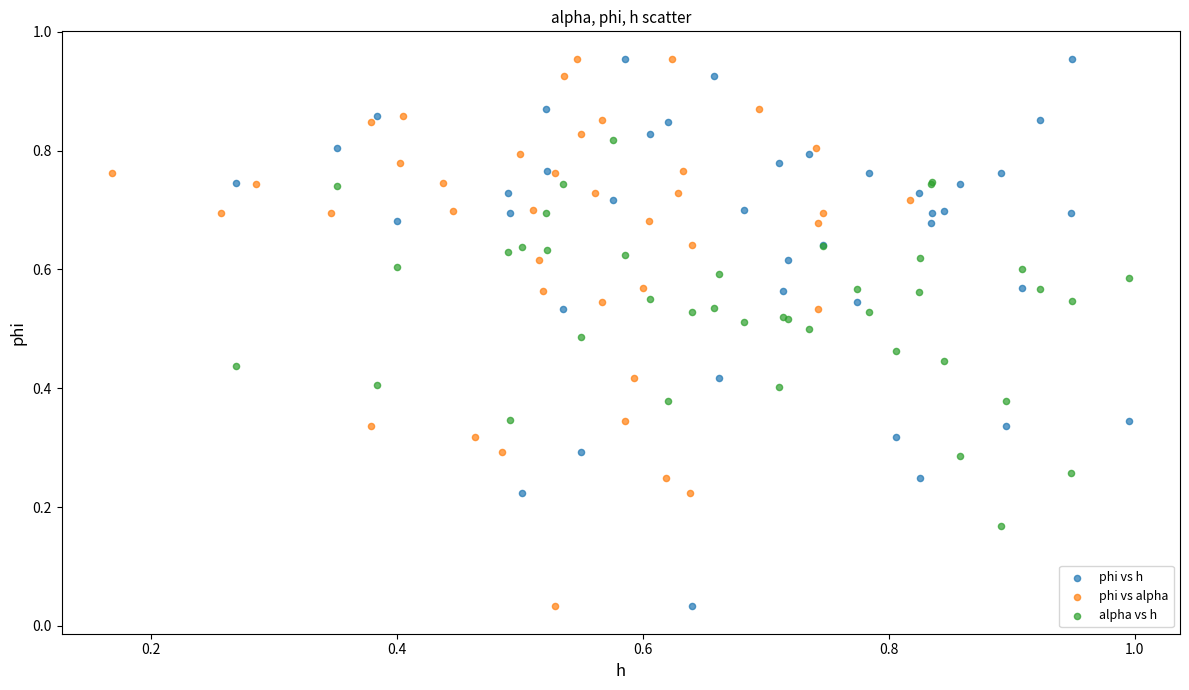

What are all the series names shown in the legend?

phi vs h, phi vs alpha, alpha vs h